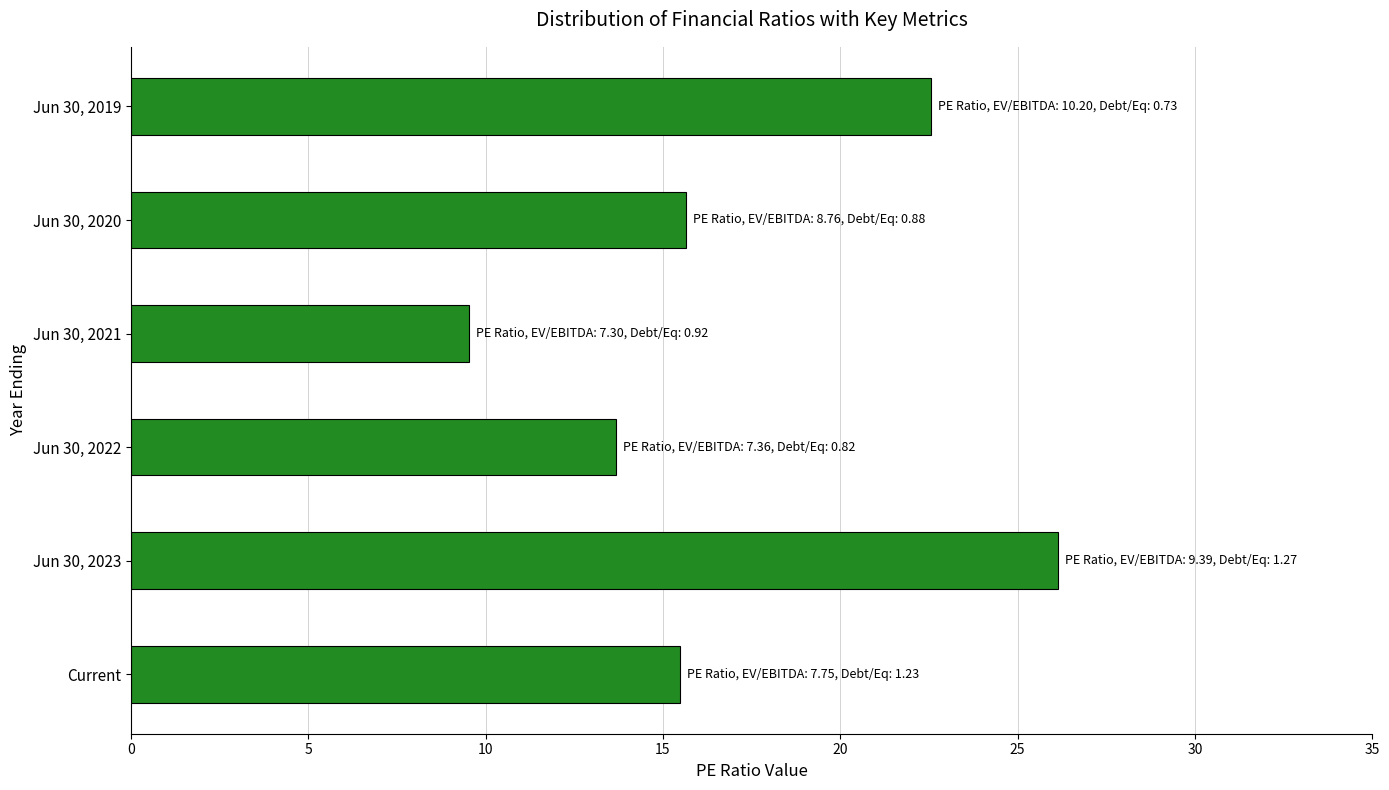

What is the difference between the second highest and minimum values?

13.0